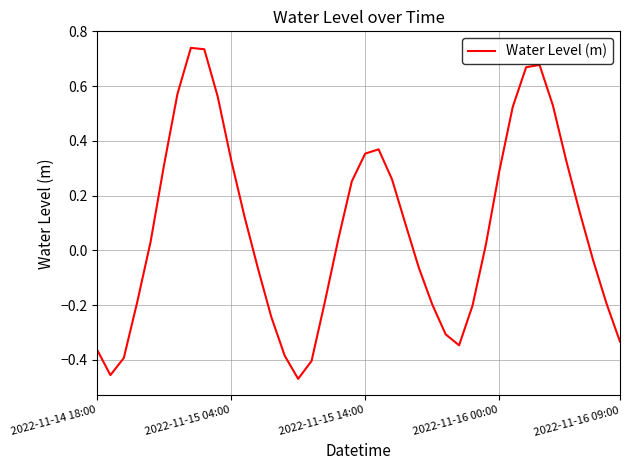

What is the average value?

0.1